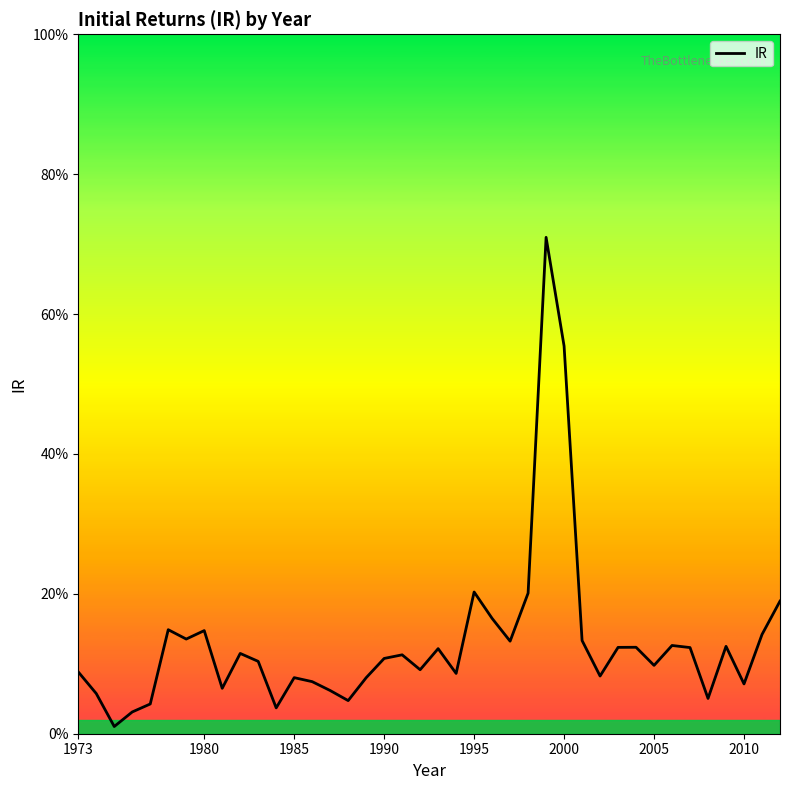

The value at 1980 is 0.2. True or false?

False